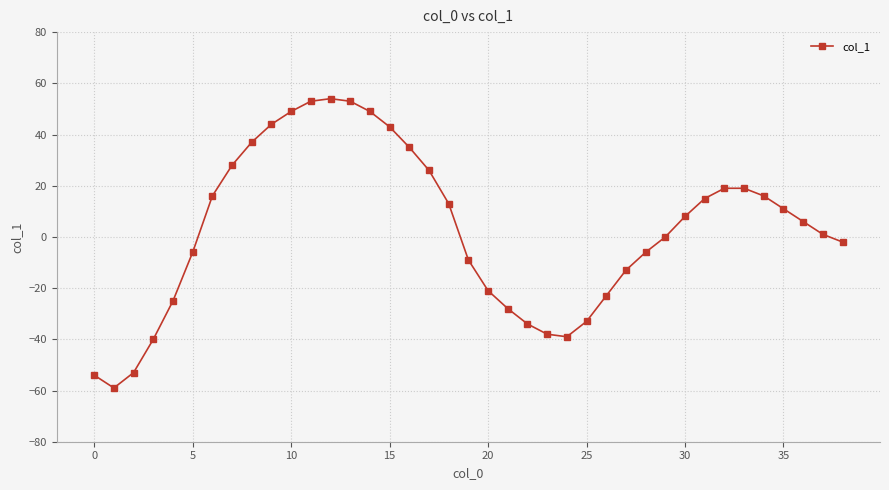

Reading left to right, transcribe all the data shown in this chart.

-54	-59	-53	-40	-25	-6	16	28	37	44	49	53	54	53	49	43	35	26	13	-9	-21	-28	-34	-38	-39	-33	-23	-13	-6	0	8	15	19	19	16	11	6	1	-2